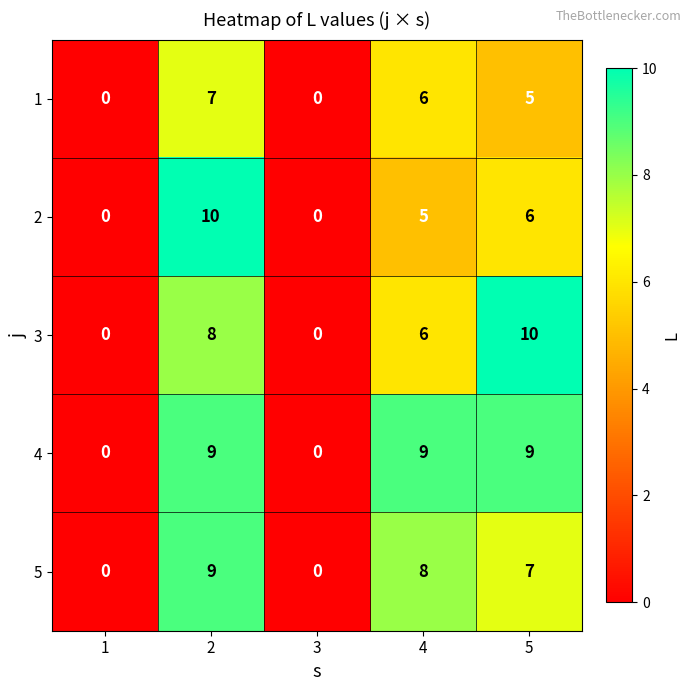

How many 4 values are between 0 and 9?

5